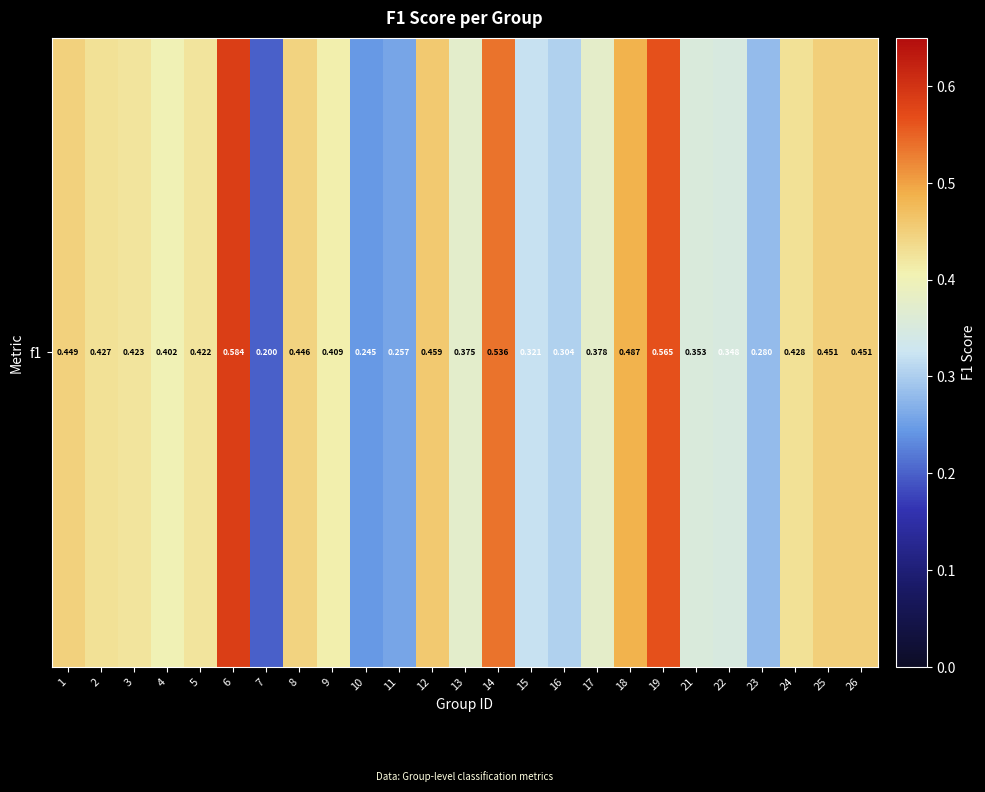

Read the value at 23.

0.3